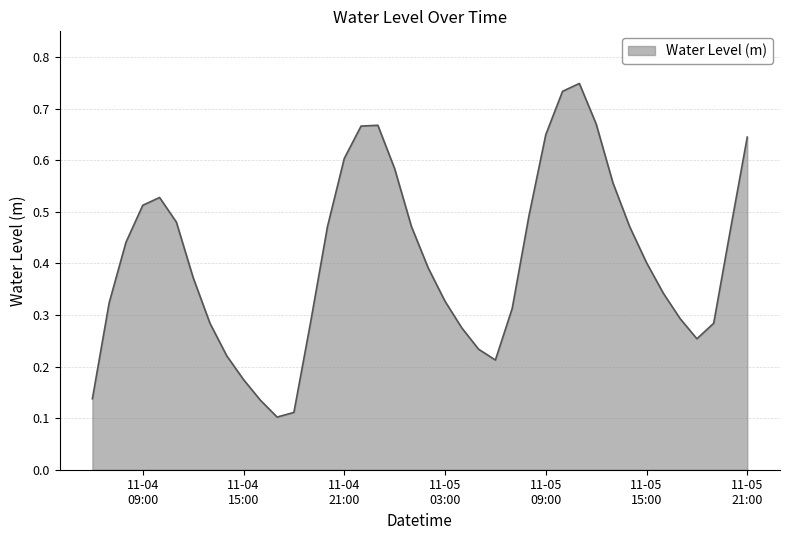

Rank the categories by value from lowest to highest.

2022-11-04 17:00:00, 2022-11-04 18:00:00, 2022-11-04 16:00:00, 2022-11-04 06:00:00, 2022-11-04 15:00:00, 2022-11-05 06:00:00, 2022-11-04 14:00:00, 2022-11-05 05:00:00, 2022-11-05 18:00:00, 2022-11-05 04:00:00, 2022-11-05 19:00:00, 2022-11-04 13:00:00, 2022-11-04 19:00:00, 2022-11-05 17:00:00, 2022-11-05 07:00:00, 2022-11-04 07:00:00, 2022-11-05 03:00:00, 2022-11-05 16:00:00, 2022-11-04 12:00:00, 2022-11-05 02:00:00, 2022-11-05 15:00:00, 2022-11-04 08:00:00, 2022-11-05 20:00:00, 2022-11-05 14:00:00, 2022-11-04 20:00:00, 2022-11-05 01:00:00, 2022-11-04 11:00:00, 2022-11-05 08:00:00, 2022-11-04 09:00:00, 2022-11-04 10:00:00, 2022-11-05 13:00:00, 2022-11-05 00:00:00, 2022-11-04 21:00:00, 2022-11-05 21:00:00, 2022-11-05 09:00:00, 2022-11-04 22:00:00, 2022-11-04 23:00:00, 2022-11-05 12:00:00, 2022-11-05 10:00:00, 2022-11-05 11:00:00